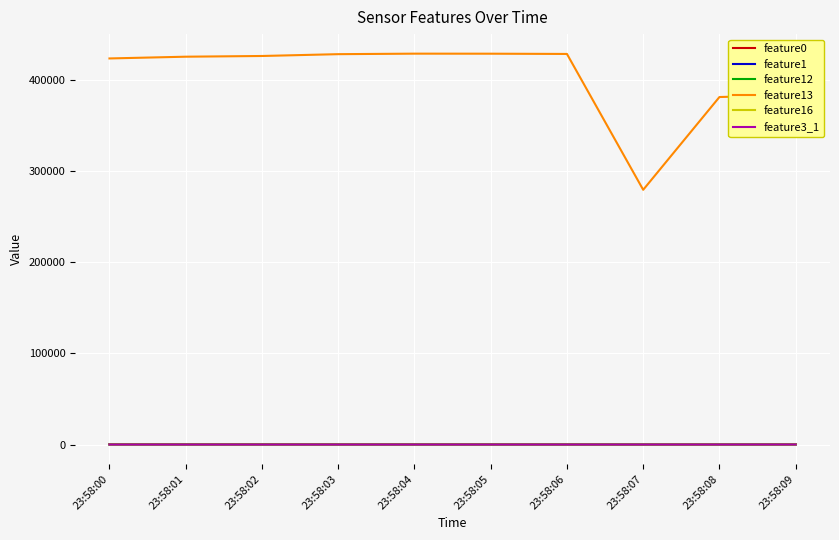

True or false: feature3_1 and feature13 intersect in this chart.

False